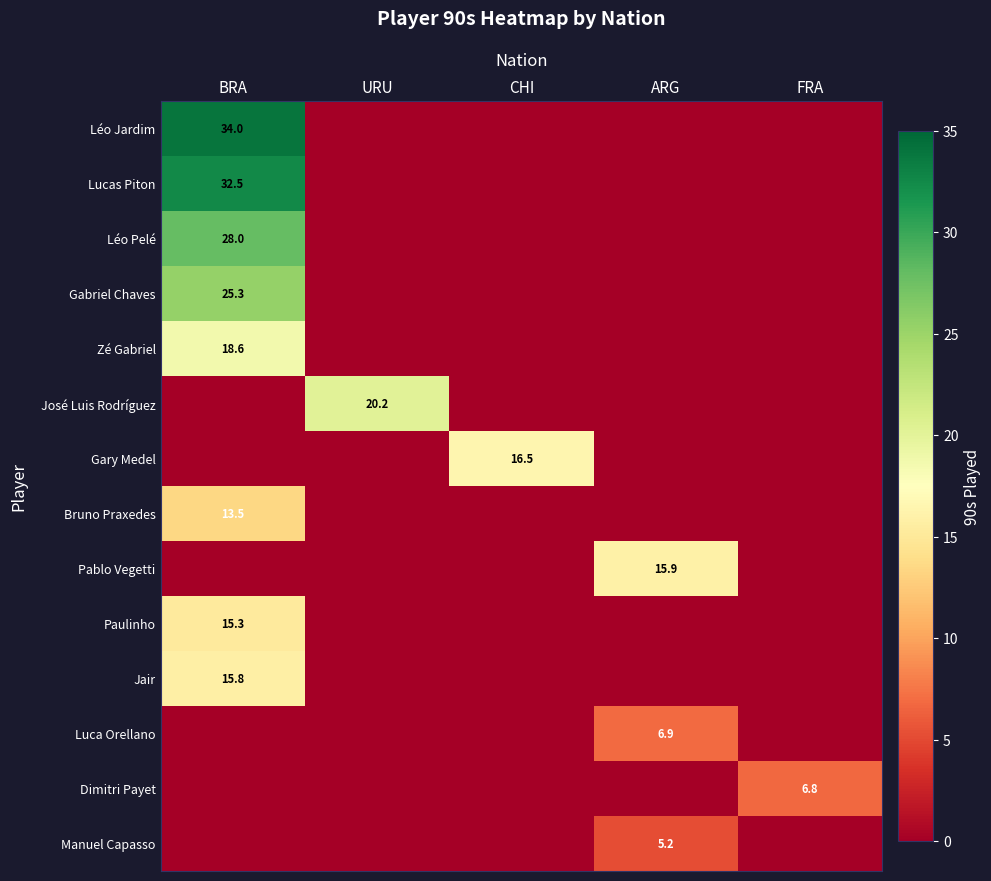

Which series has the widest spread of values?

Léo Jardim